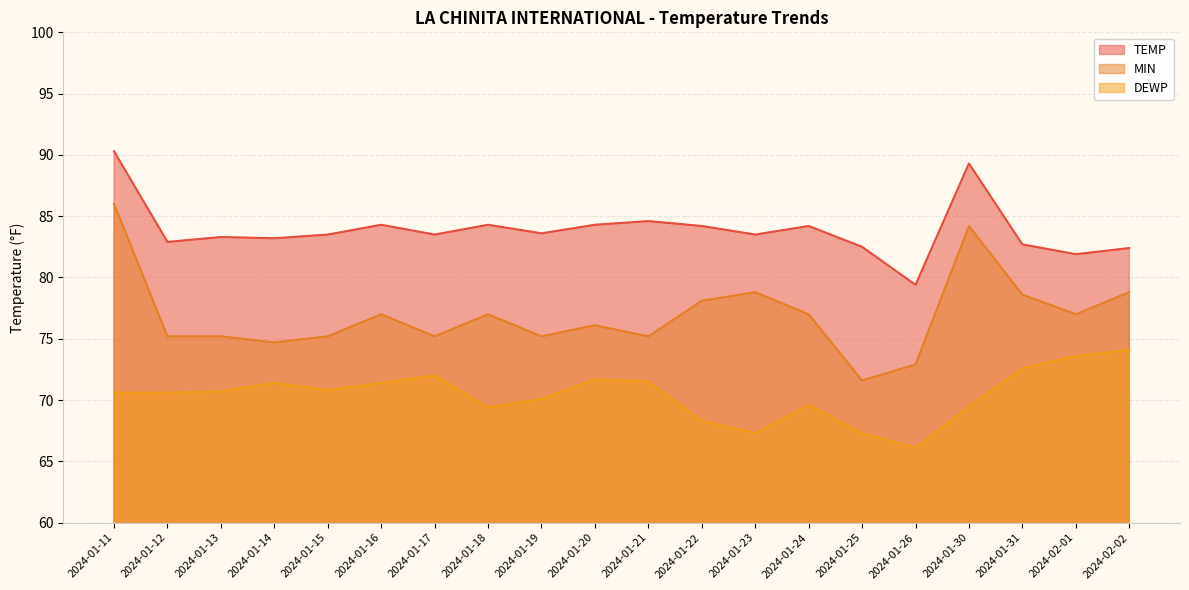

True or false: MIN and DEWP cross at least once.

False